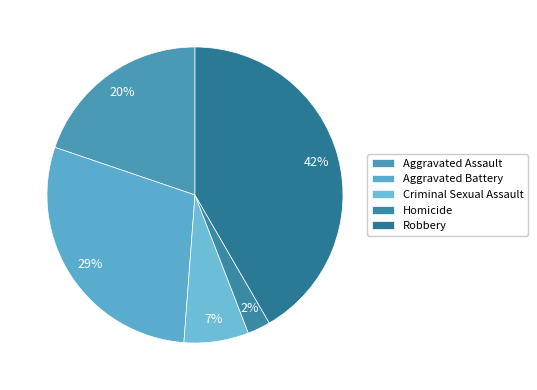

How many slices are in this pie chart?

5